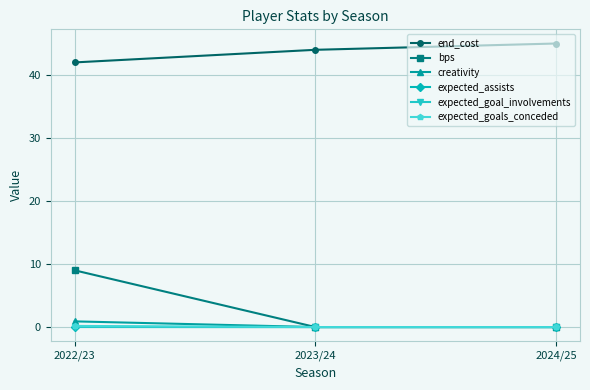

List the labels in order of bps value, largest first.

2022/23, 2023/24, 2024/25